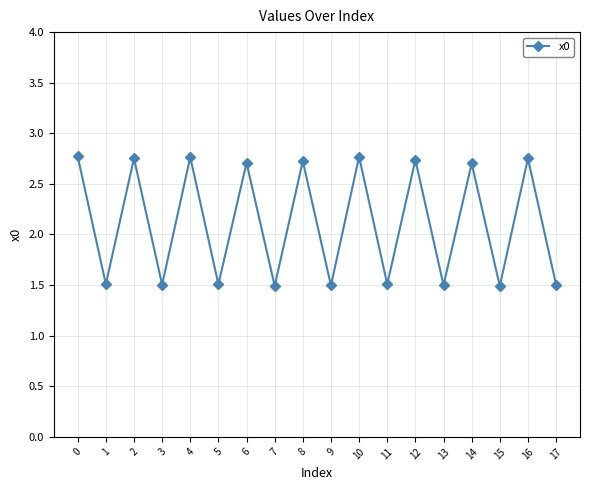

Is it true that the value at 4 is 2.8?

True